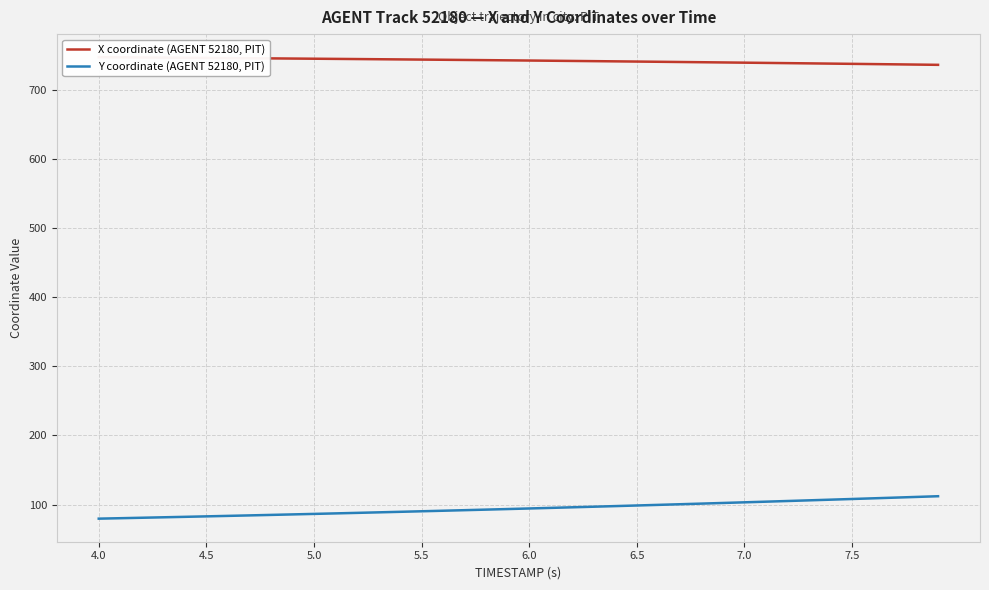

List the series in order of their overall mean, lowest first.

Y coordinate (AGENT 52180, PIT), X coordinate (AGENT 52180, PIT)